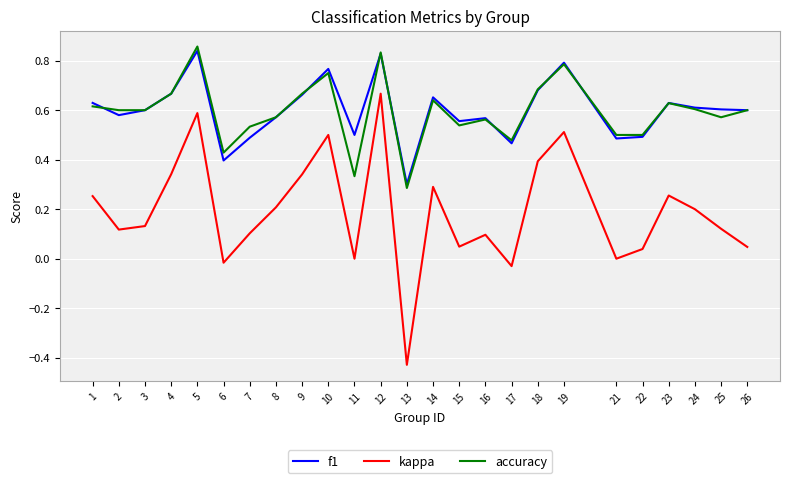

True or false: f1 has a value of 0.6 at 8.

True